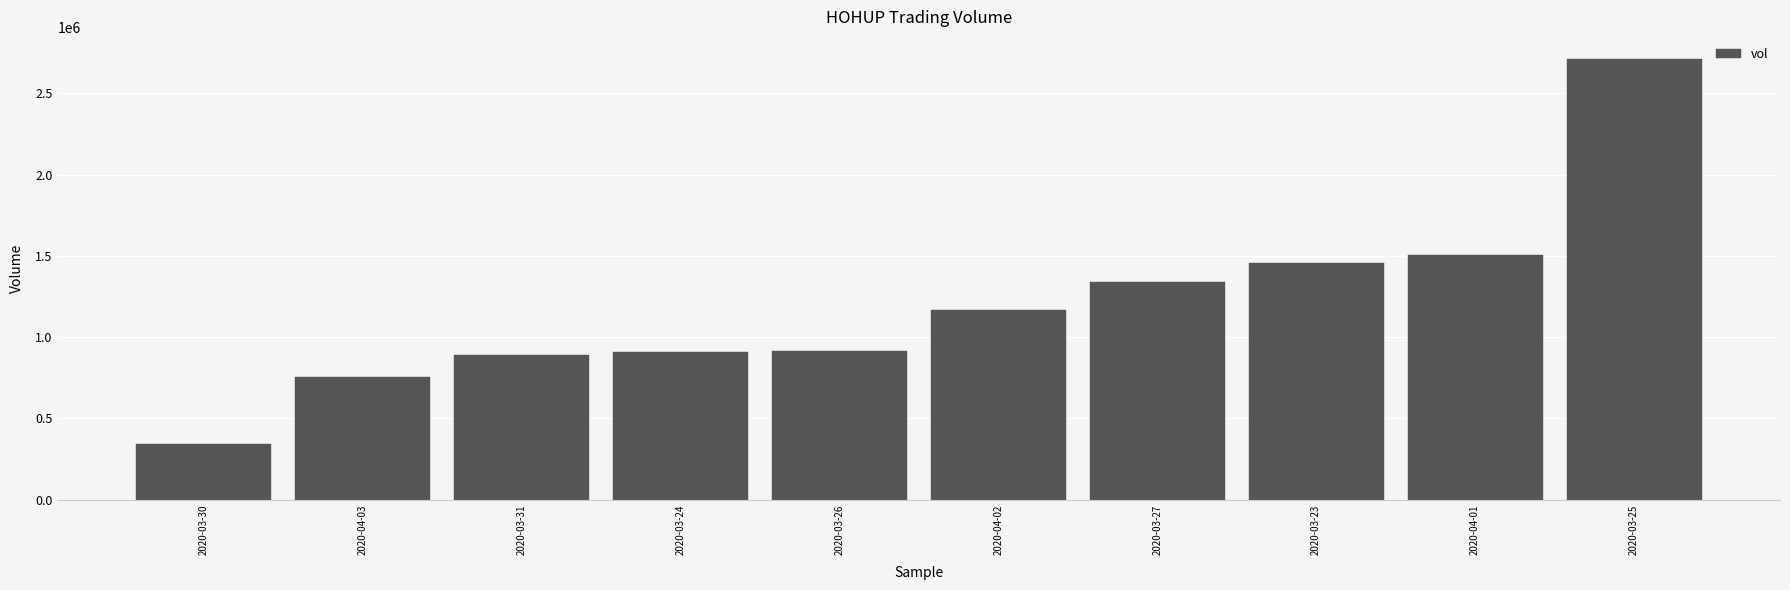

Count the number of data series in this chart.

1